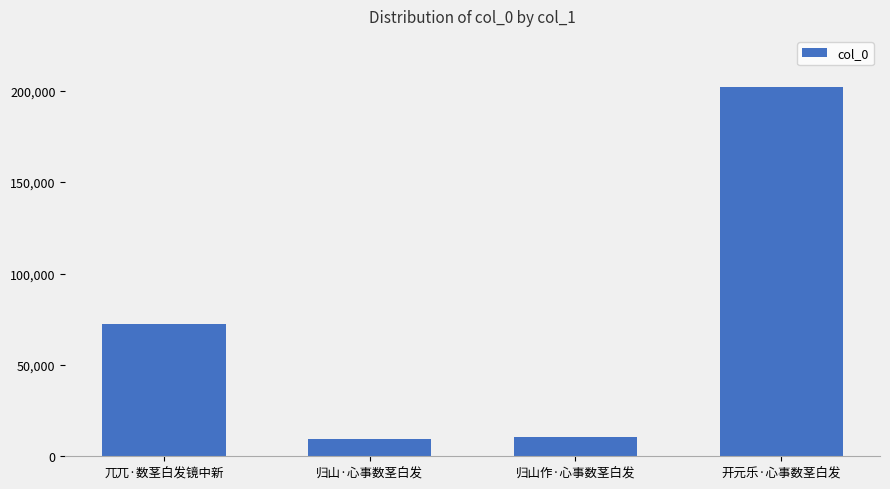

What value does the data have at 开元乐·心事数茎白发?

202039